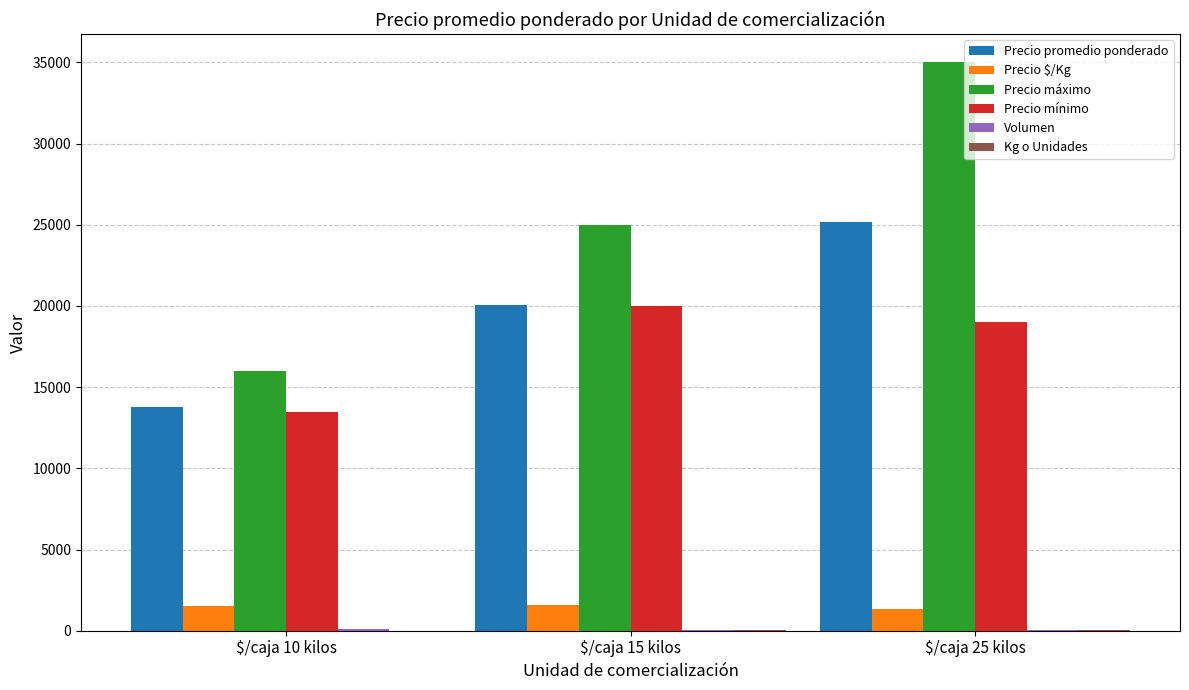

Which label corresponds to the largest value in the chart?

$/caja 25 kilos